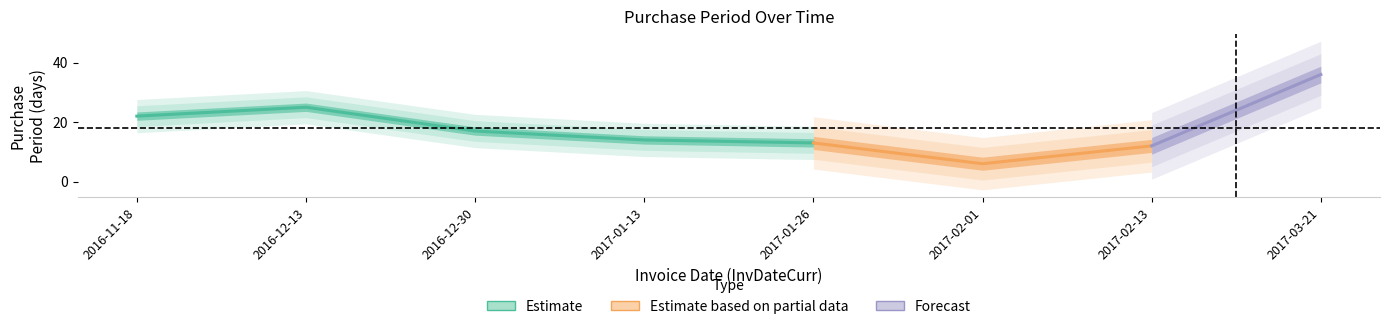

Rank the categories by value from lowest to highest.

2017-02-01, 2017-02-13, 2017-01-26, 2017-01-13, 2016-12-30, 2016-11-18, 2016-12-13, 2017-03-21